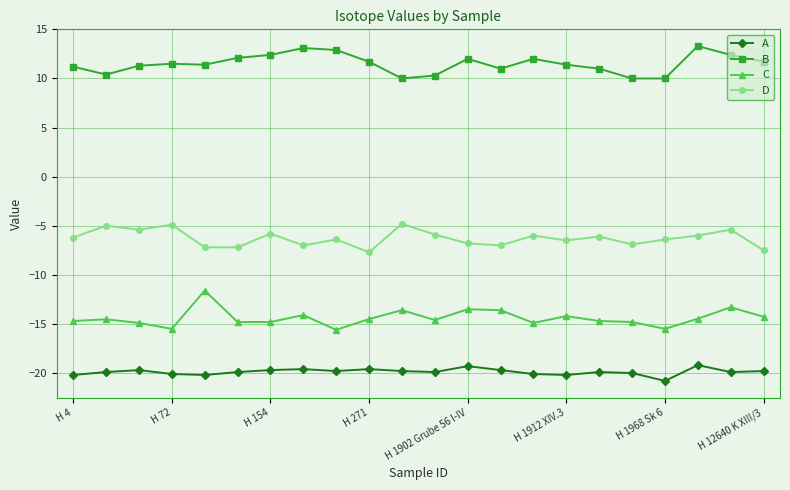

True or false: B and D intersect in this chart.

False